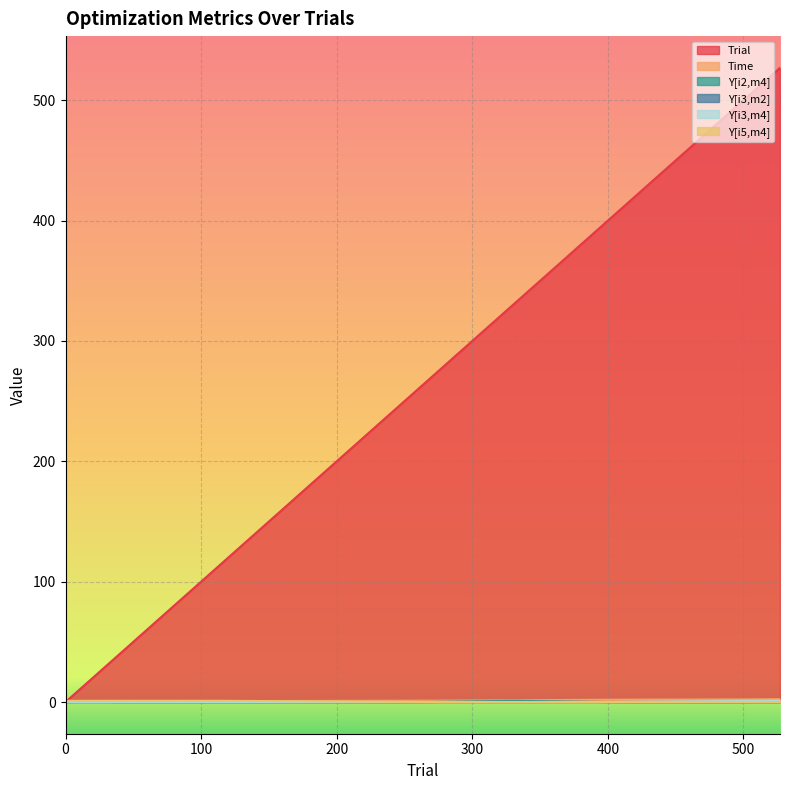

Which has a higher value, 114 or 0?

114